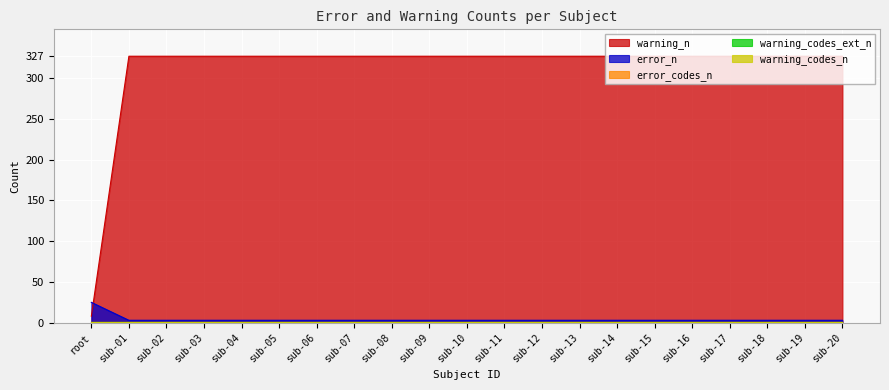

True or false: warning_codes_n and error_codes_n intersect in this chart.

False